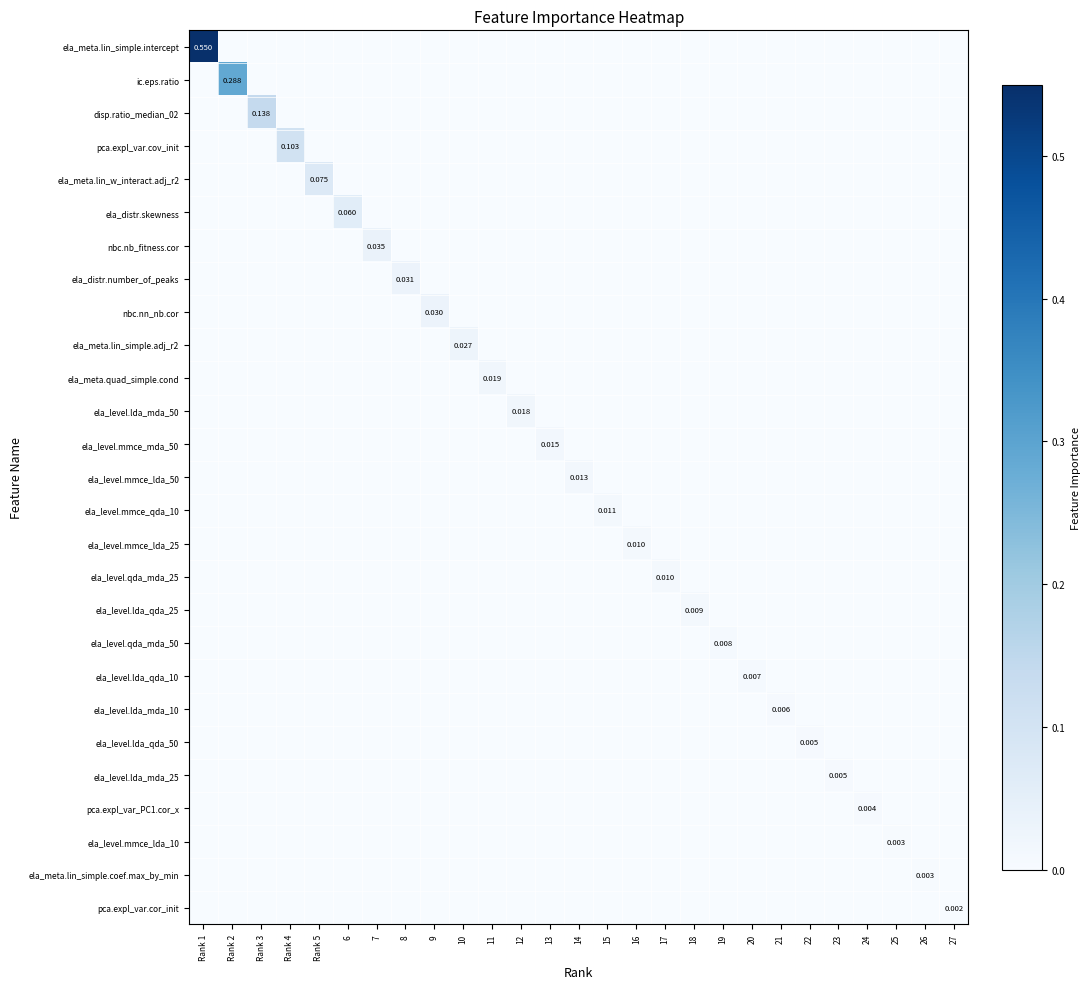

At how many categories does at least one series exceed 0?

27